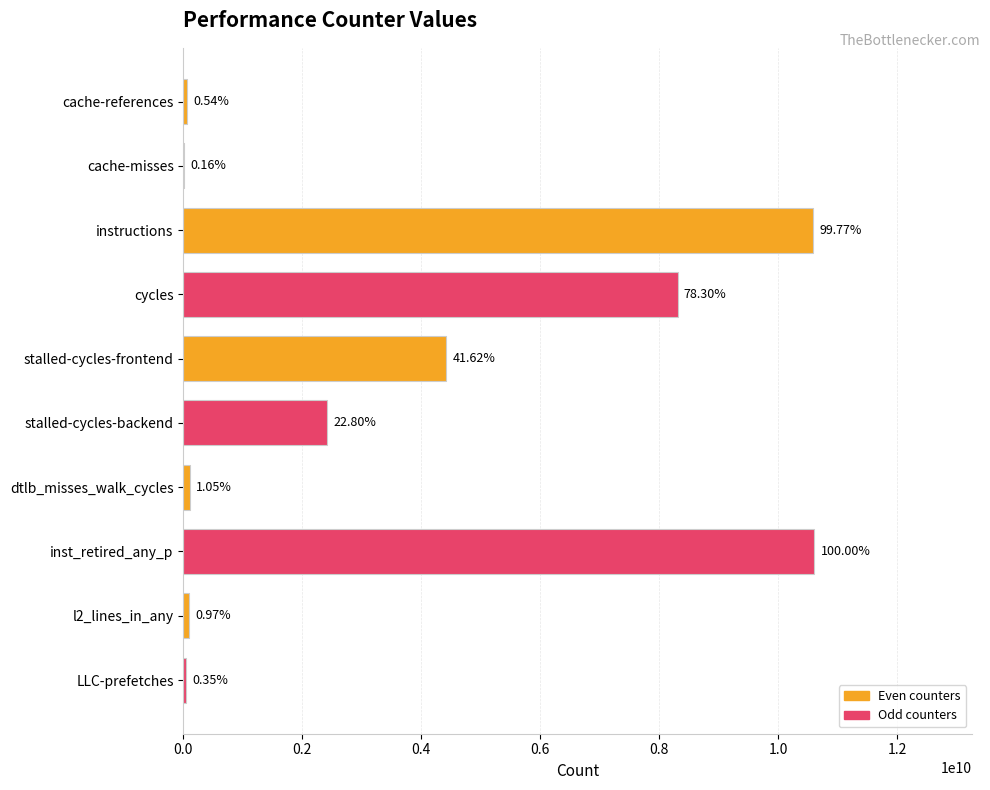

At which label does the data first exceed 2419036492?

instructions